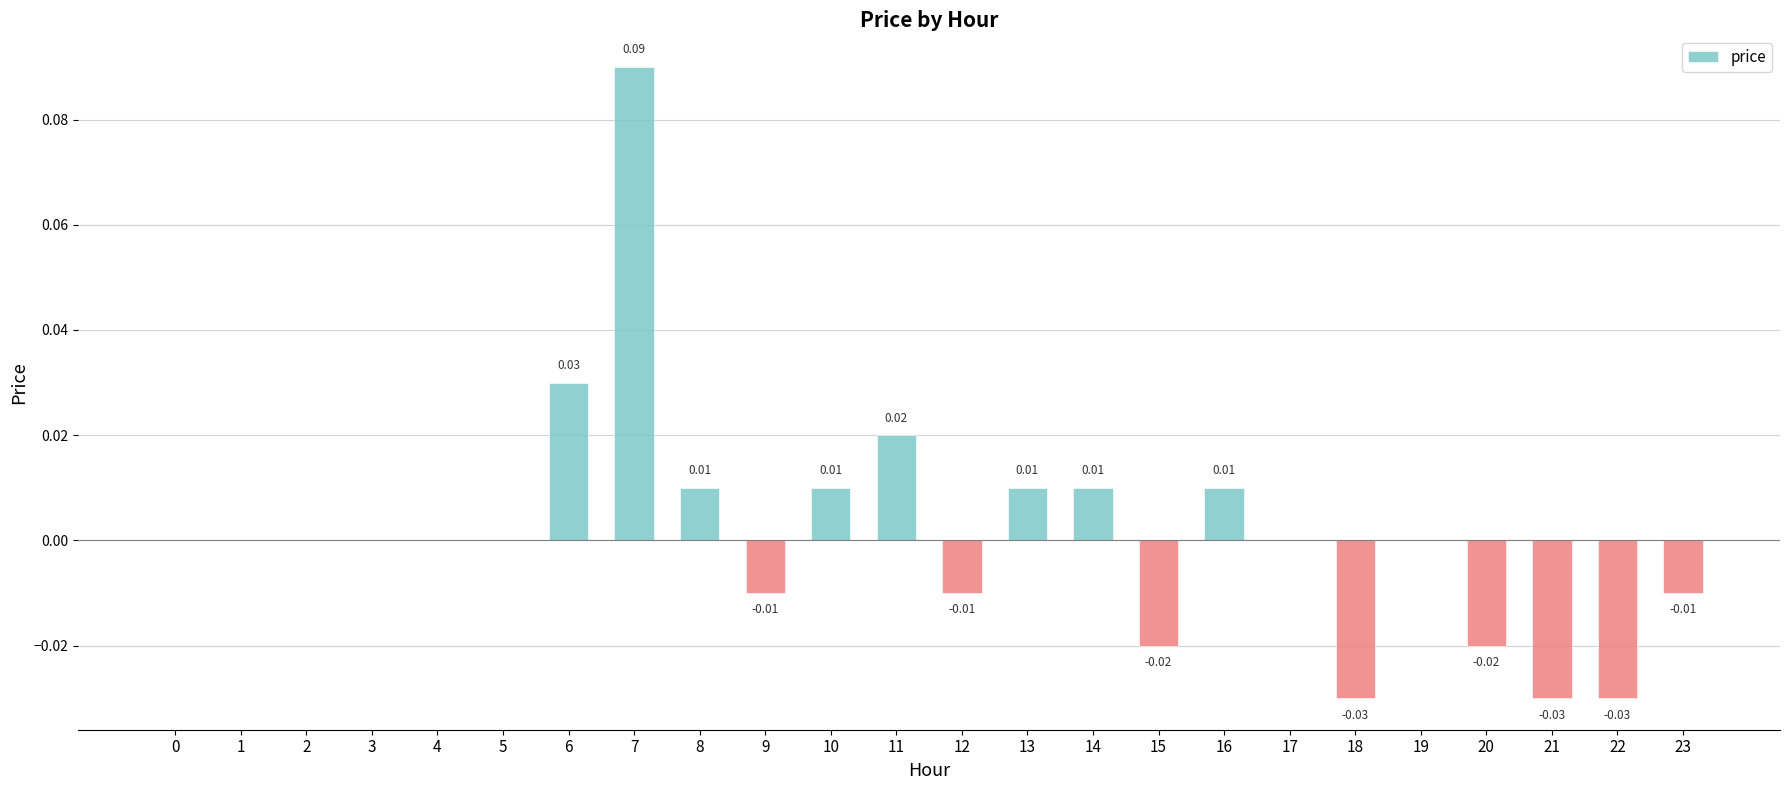

How many categories are shown in the chart?

24